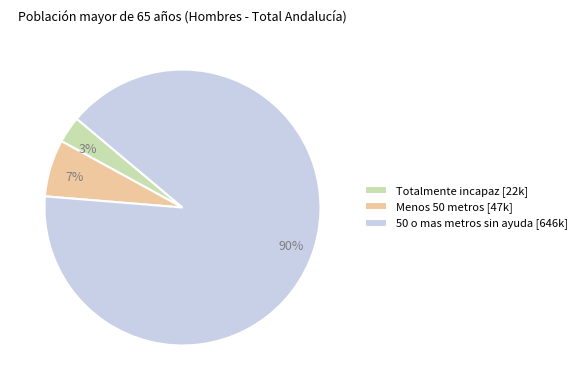

Between Totalmente incapaz and 50 o mas metros sin ayuda, which is larger?

50 o mas metros sin ayuda